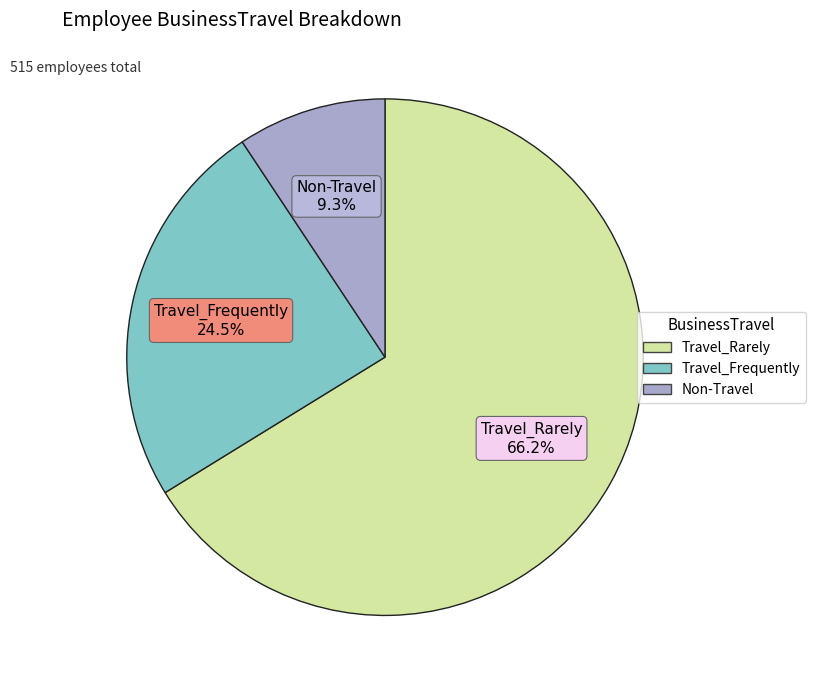

What percentage do Travel_Rarely and Travel_Frequently together represent?

90.7%